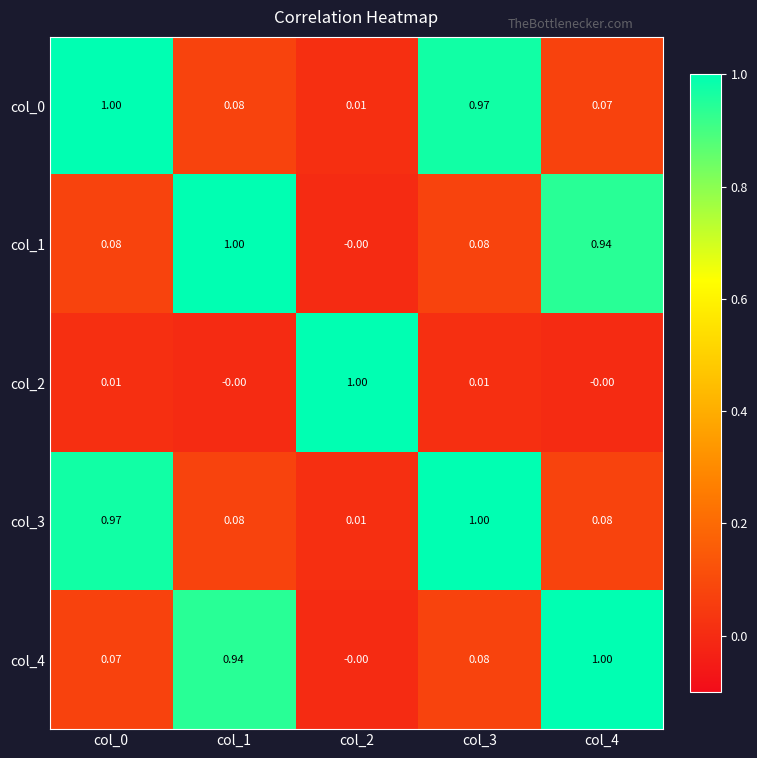

How many categories are shown in the chart?

5